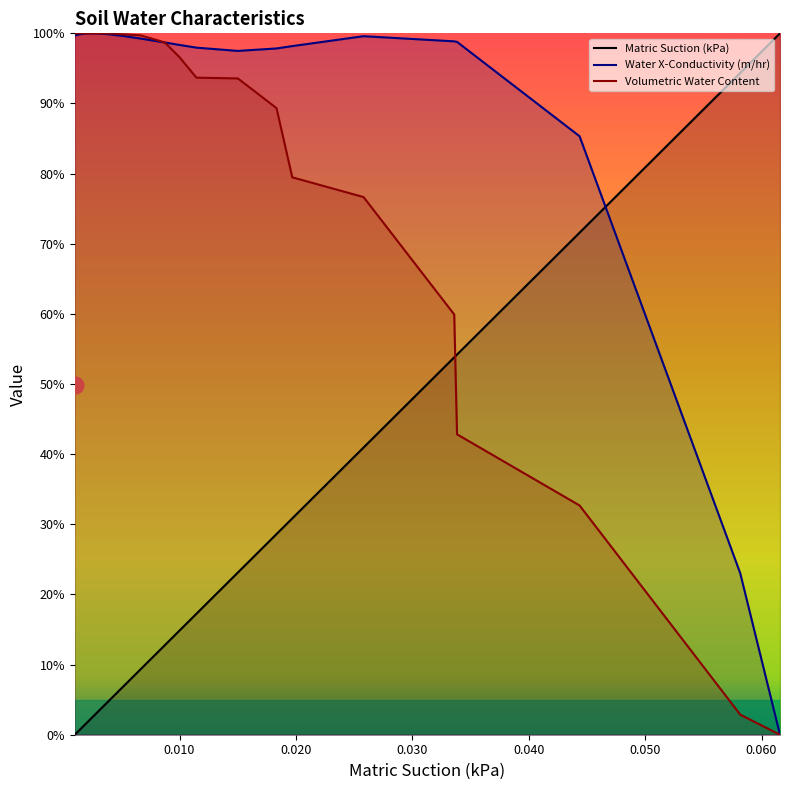

What is the maximum value for Water X-Conductivity (m/hr)?

100.0